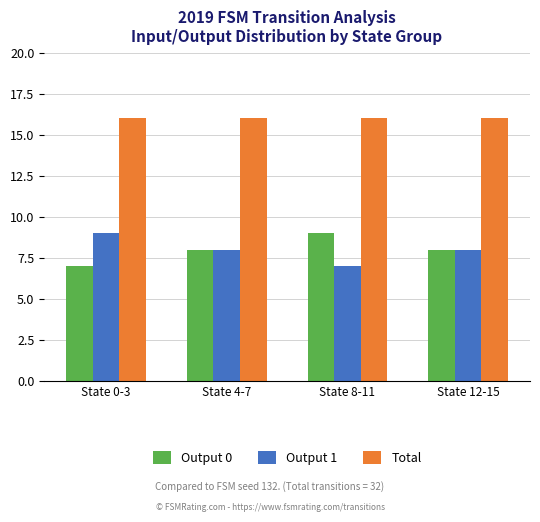

True or false: Total has a value of 22 at State 0-3.

False